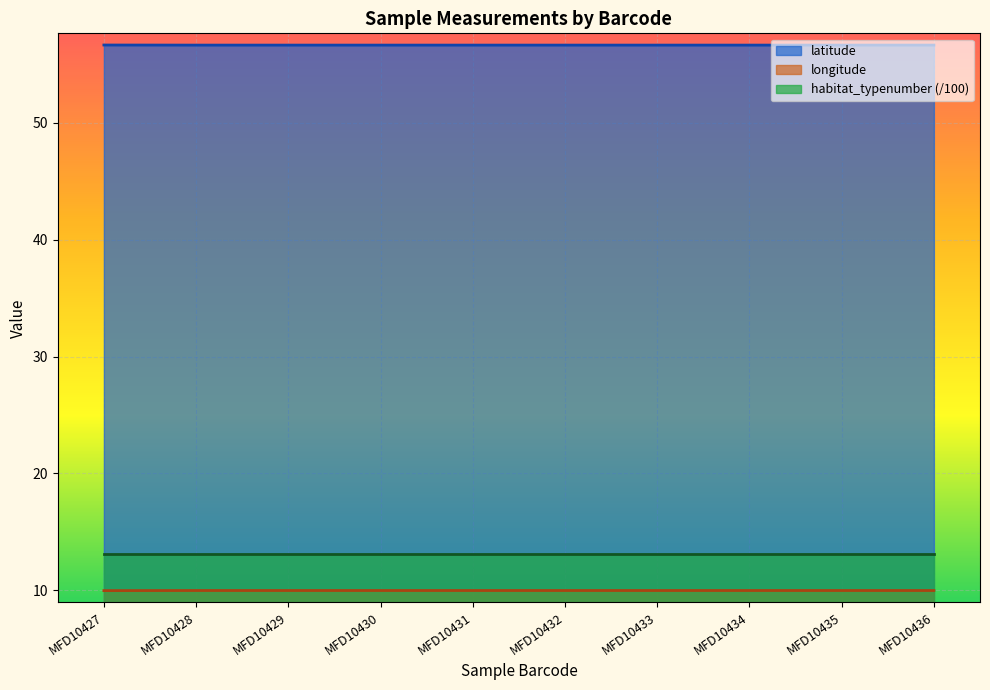

True or false: longitude and latitude cross at least once.

False